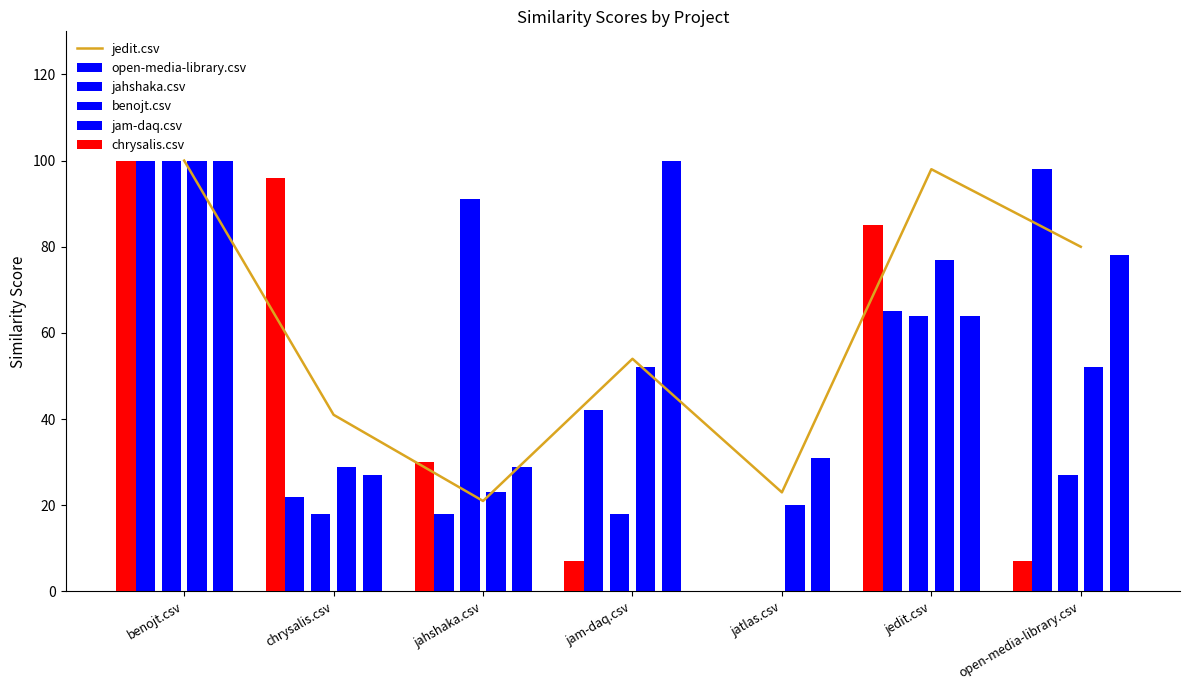

Reading left to right, list all the values displayed in this chart.

jedit.csv: benojt.csv=100.0	chrysalis.csv=41.0	jahshaka.csv=21.0	jam-daq.csv=54.0	jatlas.csv=23.0	jedit.csv=98.0	open-media-library.csv=80.0
open-media-library.csv: benojt.csv=100.0	chrysalis.csv=22.0	jahshaka.csv=18.0	jam-daq.csv=42.0	jatlas.csv=0.0	jedit.csv=65.0	open-media-library.csv=98.0
jahshaka.csv: benojt.csv=100.0	chrysalis.csv=18.0	jahshaka.csv=91.0	jam-daq.csv=18.0	jatlas.csv=0.0	jedit.csv=64.0	open-media-library.csv=27.0
benojt.csv: benojt.csv=100.0	chrysalis.csv=29.0	jahshaka.csv=23.0	jam-daq.csv=52.0	jatlas.csv=20.0	jedit.csv=77.0	open-media-library.csv=52.0
jam-daq.csv: benojt.csv=100.0	chrysalis.csv=27.0	jahshaka.csv=29.0	jam-daq.csv=100.0	jatlas.csv=31.0	jedit.csv=64.0	open-media-library.csv=78.0
chrysalis.csv: benojt.csv=100.0	chrysalis.csv=96.0	jahshaka.csv=30.0	jam-daq.csv=7.0	jatlas.csv=0.0	jedit.csv=85.0	open-media-library.csv=7.0